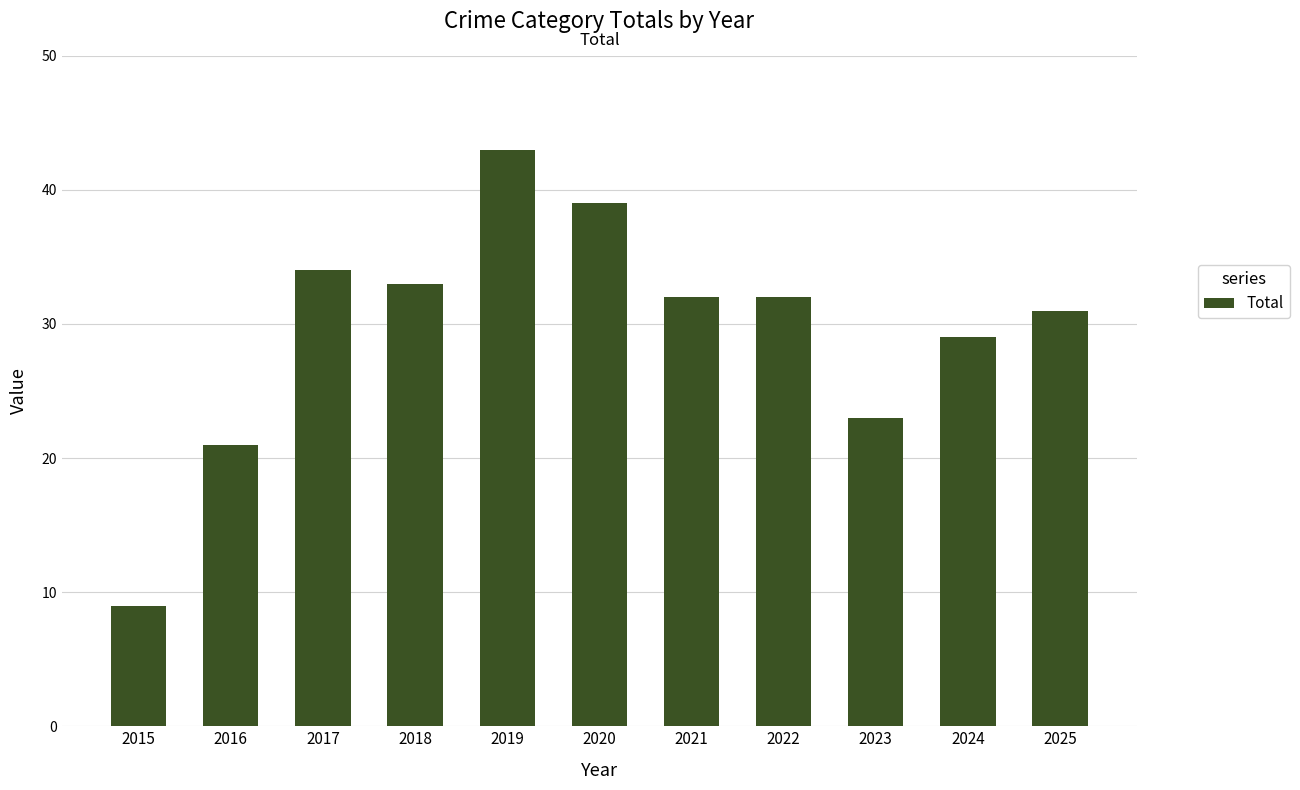

Which category has the highest value across all series?

2019